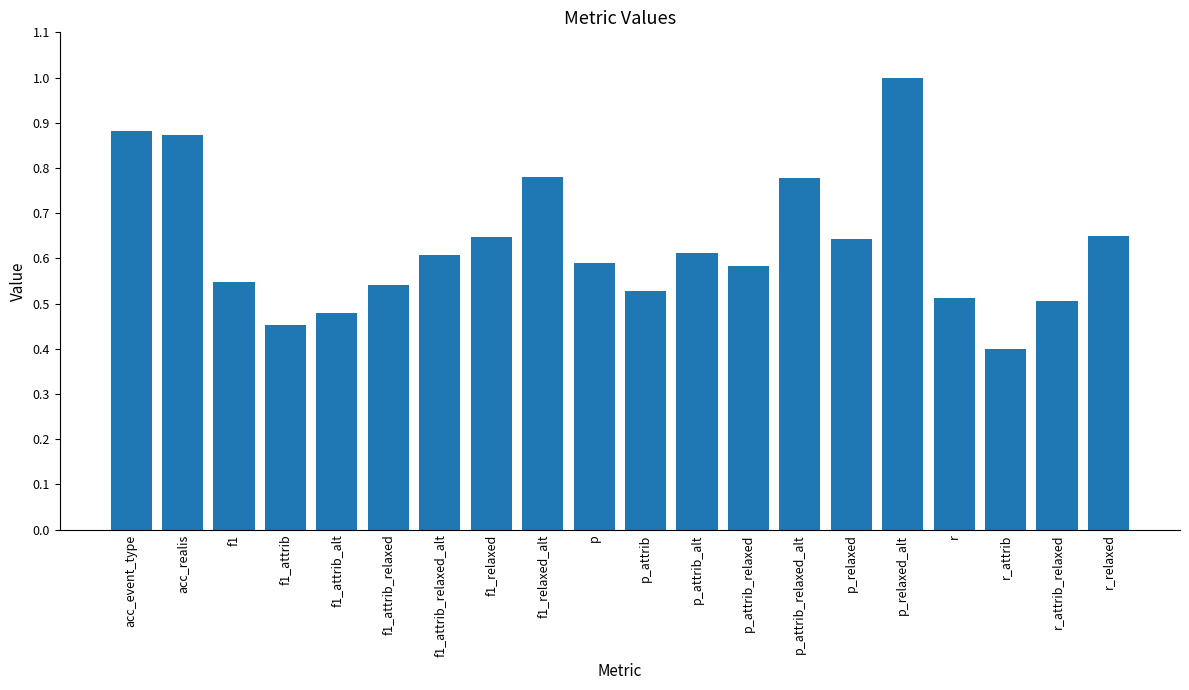

Where is the data nearest to the value 0?

r_attrib